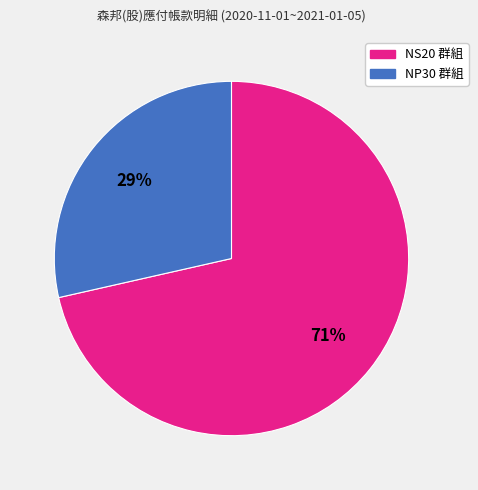

How many segments does this pie chart have?

2